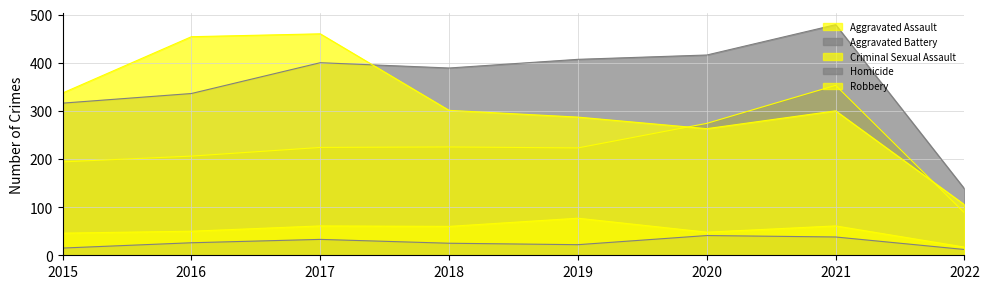

What are all the series names shown in the legend?

Aggravated Assault, Aggravated Battery, Criminal Sexual Assault, Homicide, Robbery